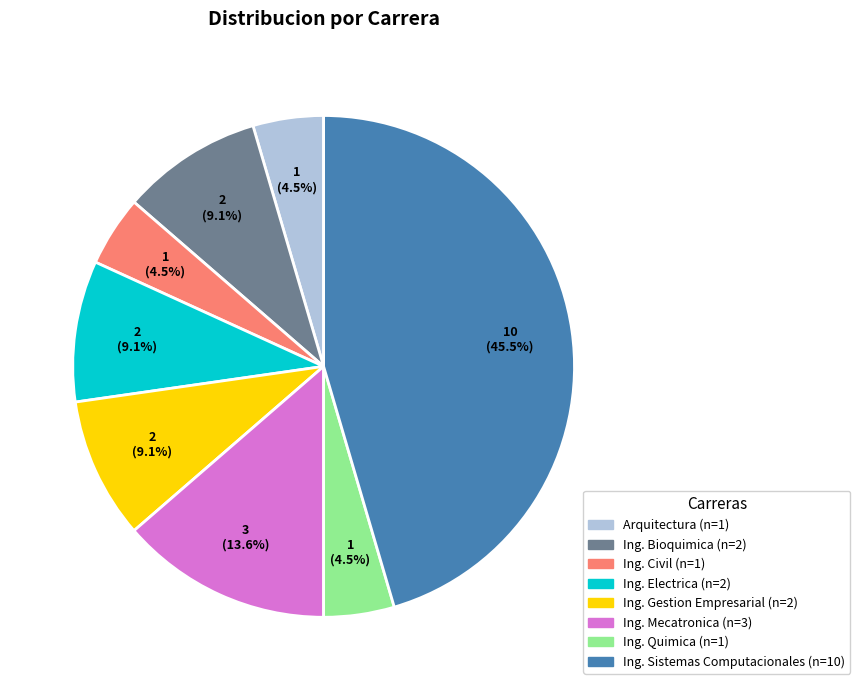

What is the ratio of the value at Arquitectura to the value at Ing. Quimica?

1.0